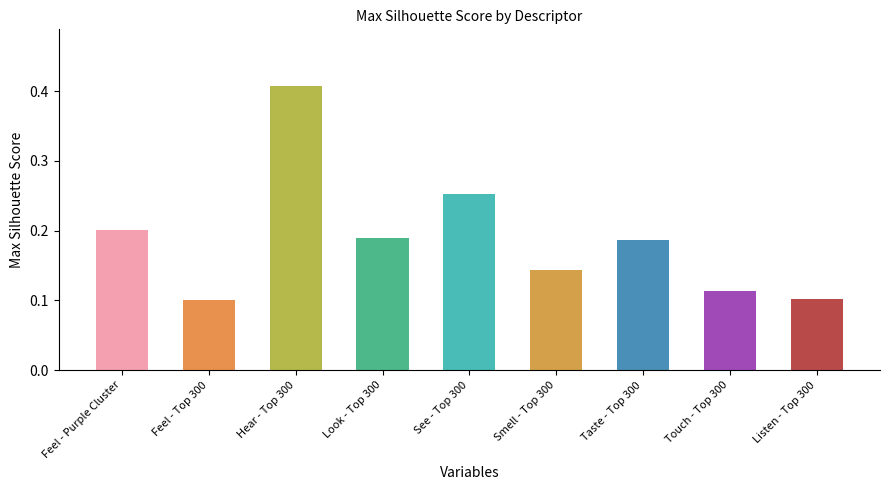

The value at Touch - Top 300 is 0.1. True or false?

True